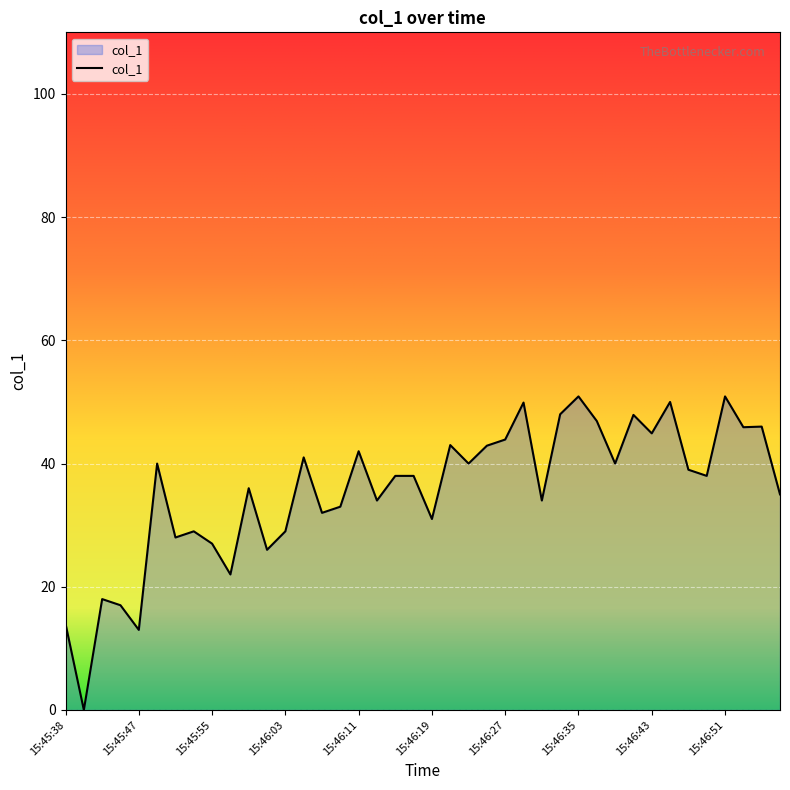

What is the difference between the maximum and minimum values?

50.9